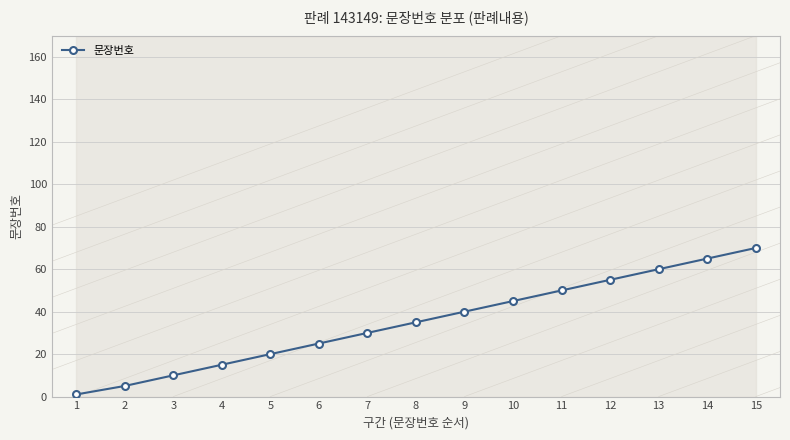

True or false: the data shows 55 at 12.

True